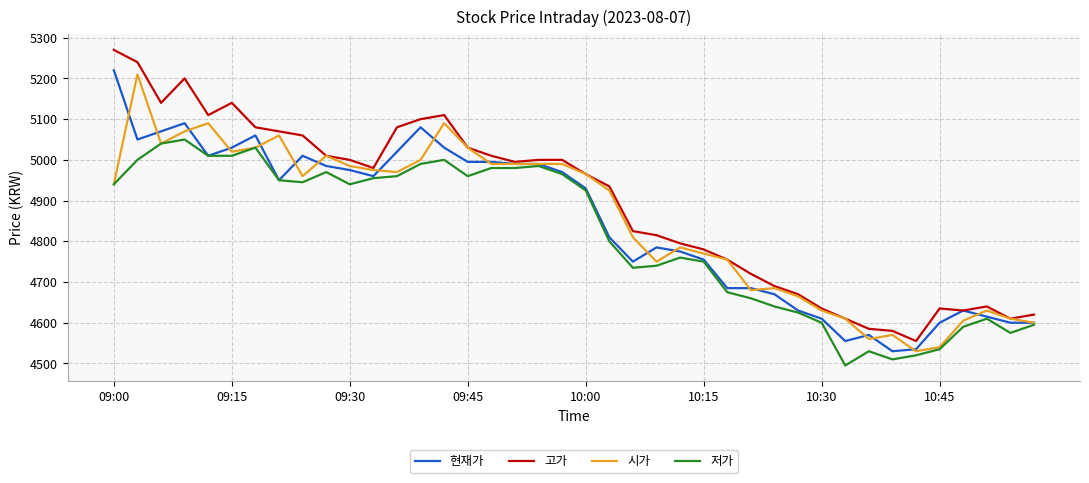

Which series has the largest total across all categories?

고가